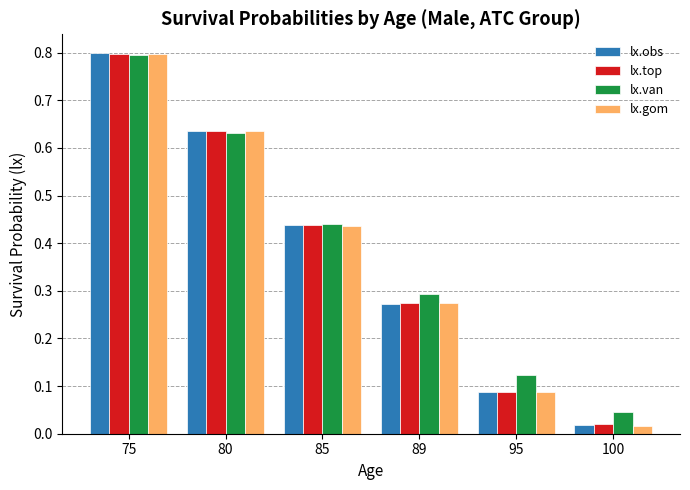

Are the bars grouped side by side (vs. stacked)?

Yes